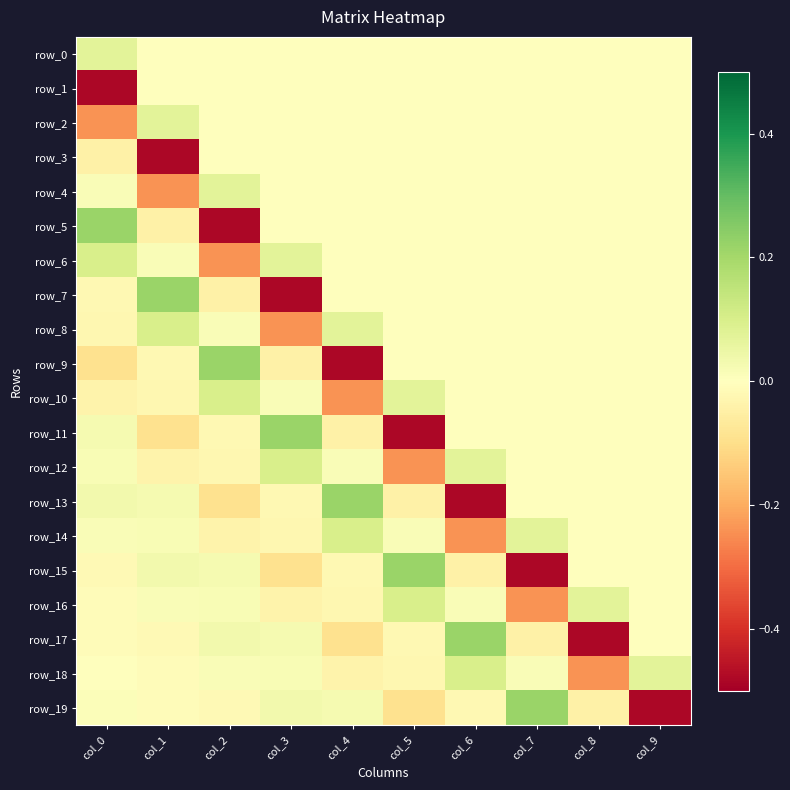

List the series in order of their peak value, lowest first.

row_1, row_3, row_0, row_2, row_4, row_6, row_8, row_10, row_12, row_14, row_16, row_18, row_5, row_7, row_9, row_11, row_13, row_15, row_17, row_19